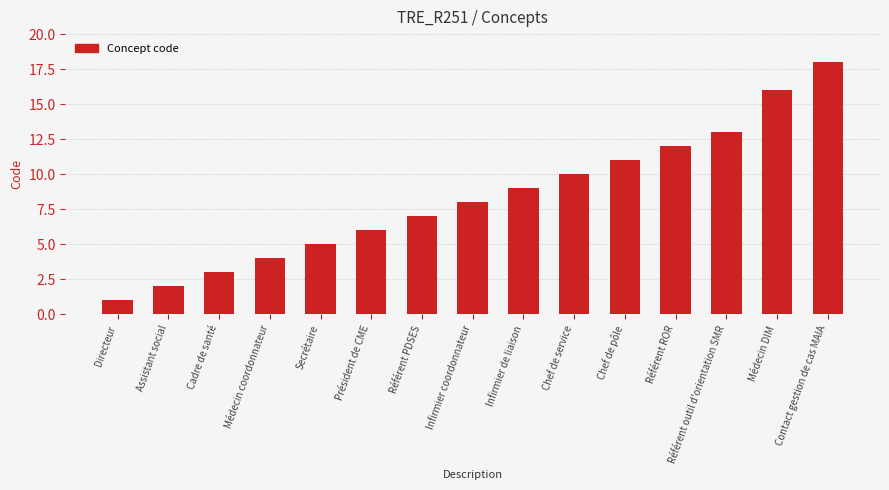

True or false: the data shows 10 at Chef de service.

True